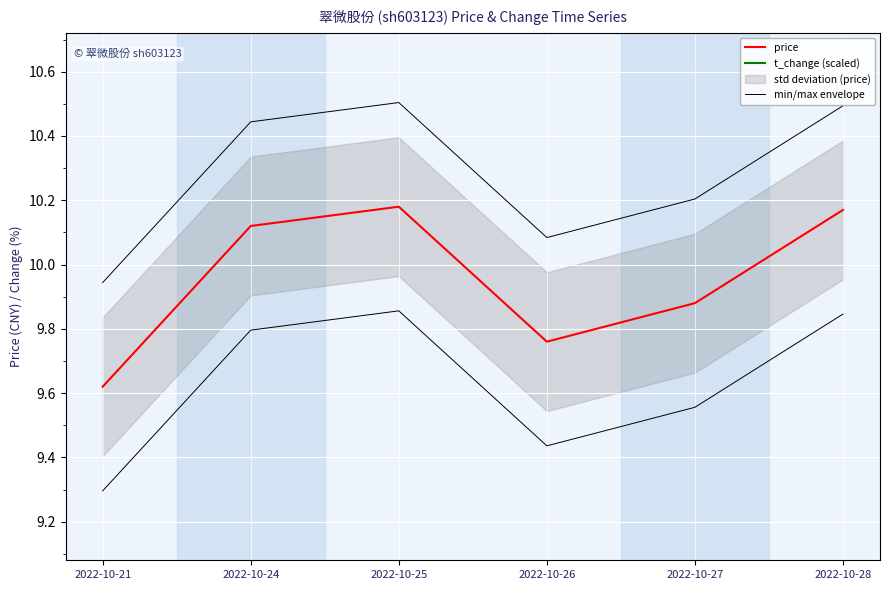

List the labels in order of price value, smallest first.

2022-10-21, 2022-10-26, 2022-10-27, 2022-10-24, 2022-10-28, 2022-10-25